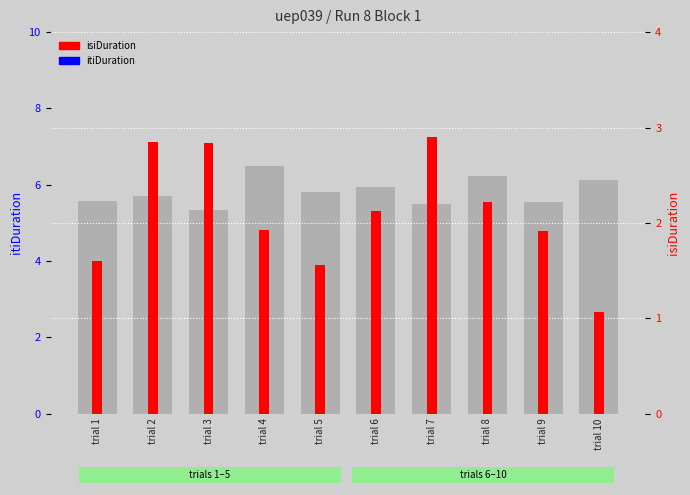

Rank the series by their maximum value, from lowest to highest.

isiDuration, itiDuration